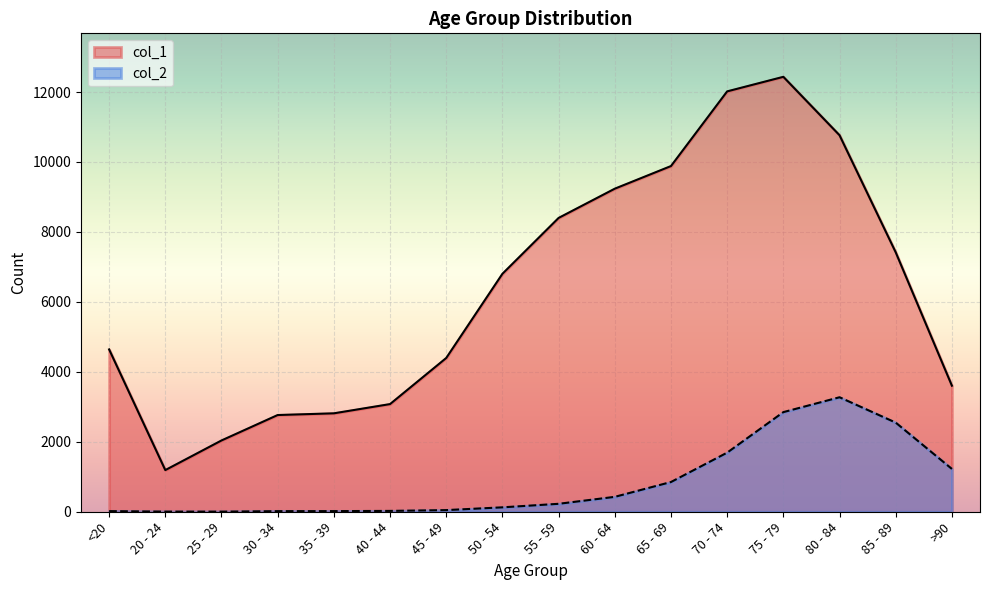

Which series has the widest spread of values?

col_1